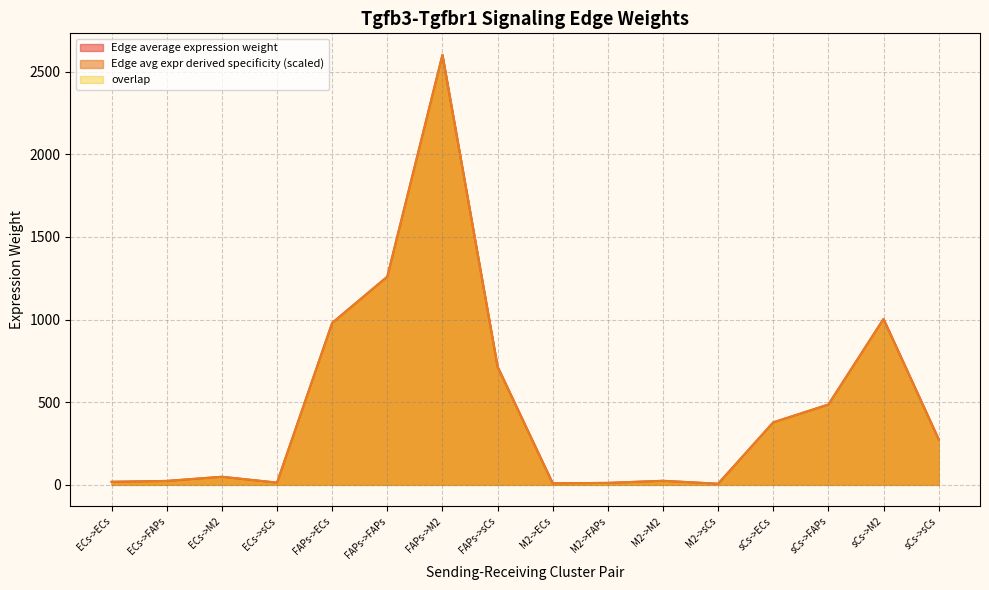

What is the maximum value shown in the chart?

2601.7